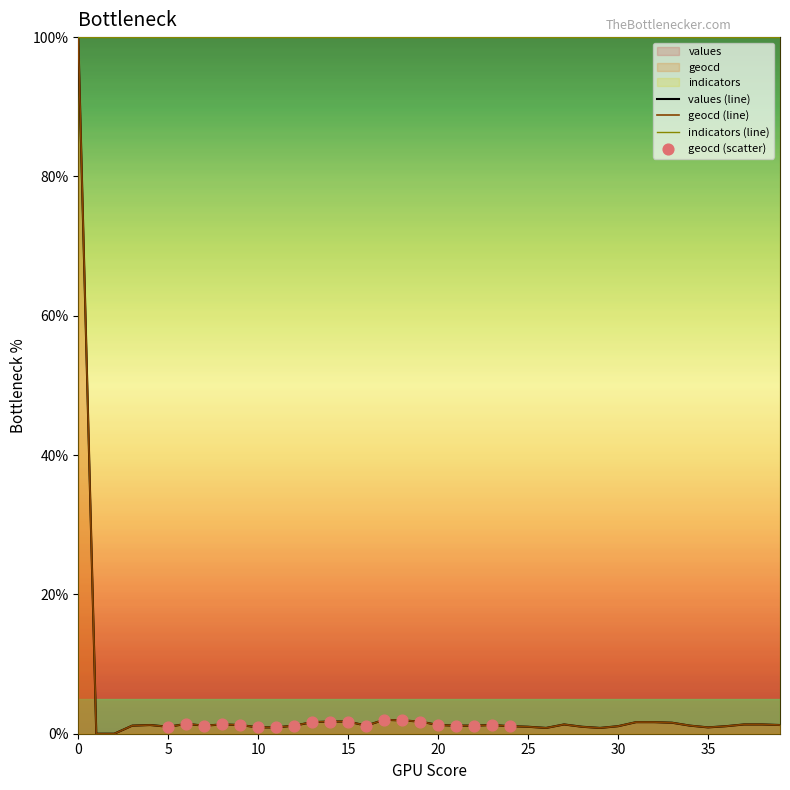

What is the total value across all series at 28?

2.0